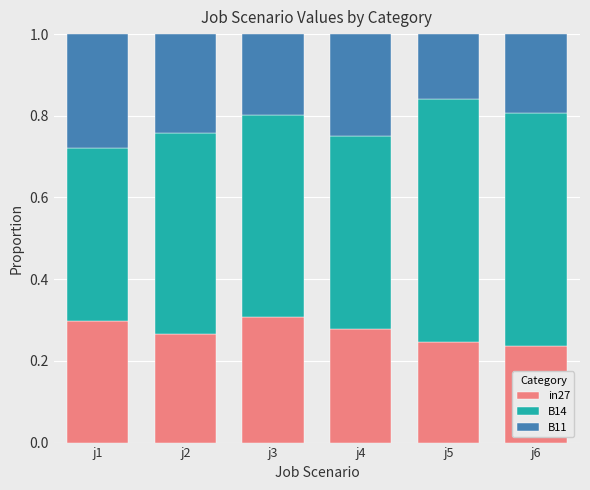

What are all the series names shown in the legend?

in27, B14, B11